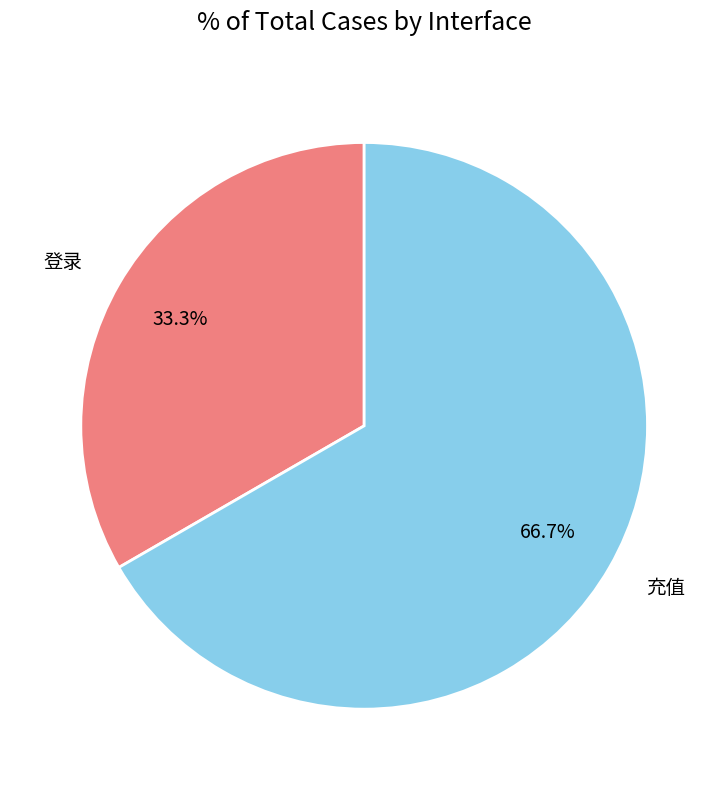

True or false: 登录 accounts for 33% of the total.

True